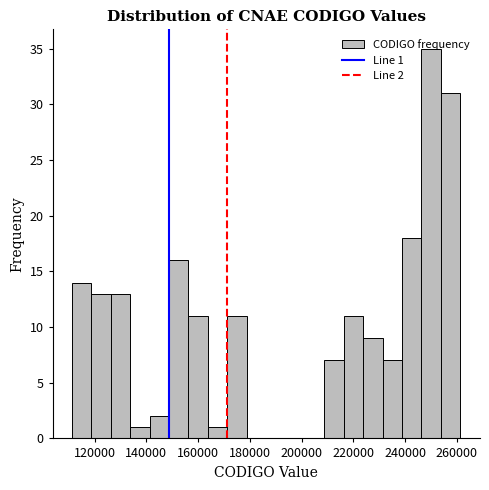

Around what value on the x-axis is the tallest bar? Give the approximate position of its centre, as read against the axis.

250000